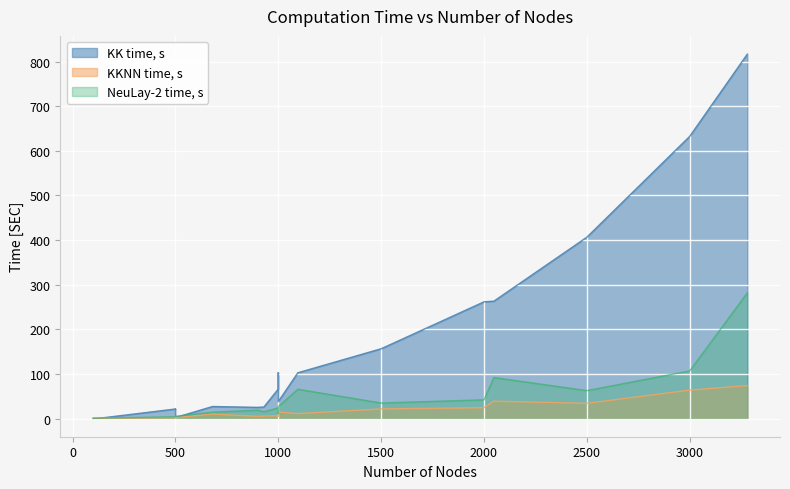

How many intersections are there between NeuLay-2 time, s and KK time, s?

5